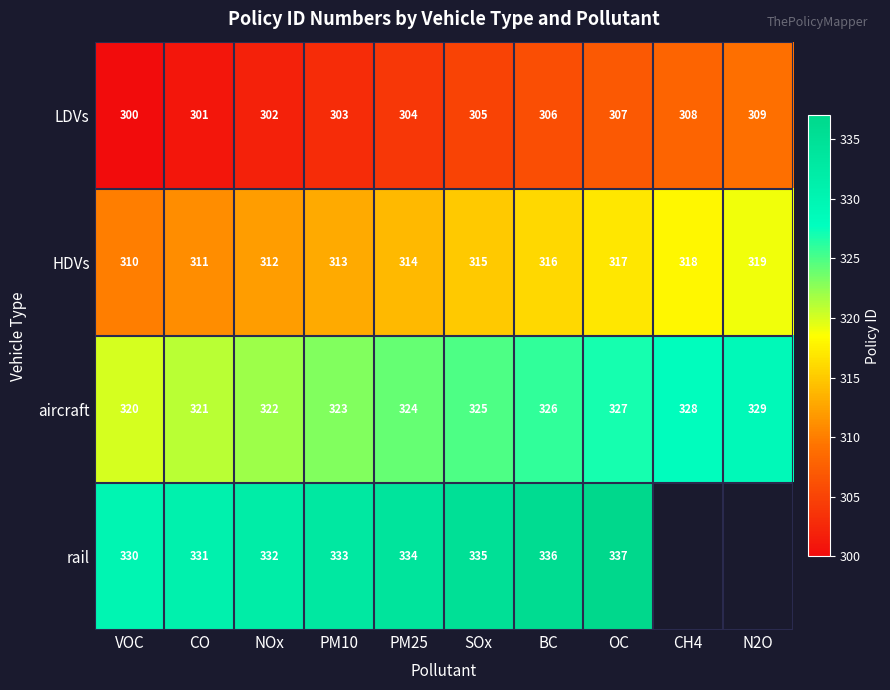

At which category does the chart reach its peak across all series?

OC